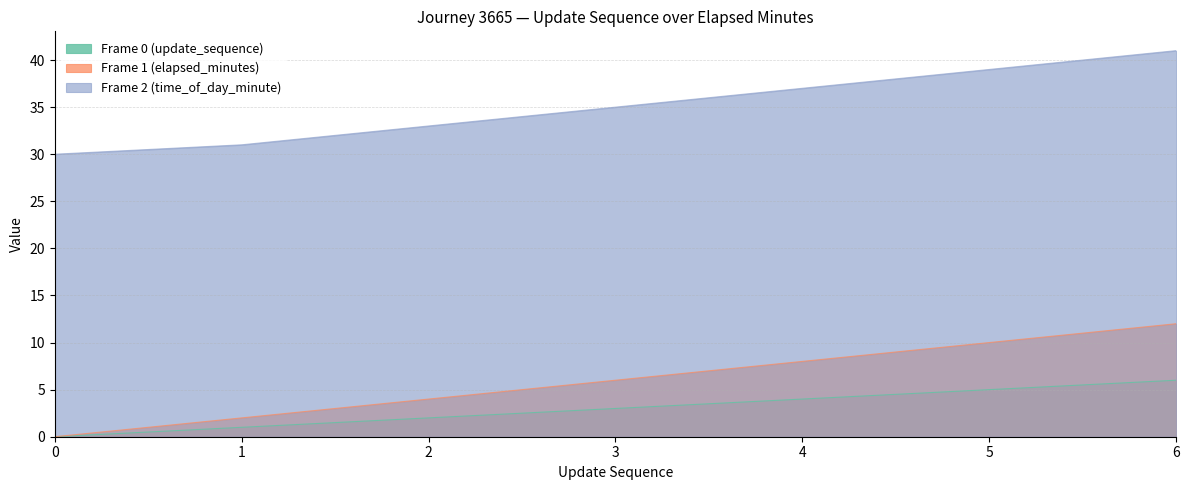

List the series in order of their peak value, highest first.

Frame 2 (time_of_day_minute), Frame 1 (elapsed_minutes), Frame 0 (update_sequence)